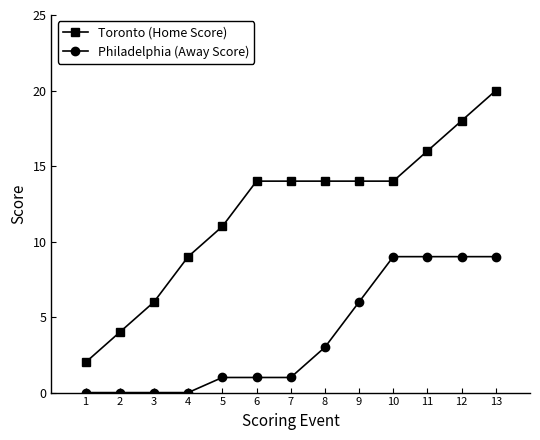

What is the average value of the Toronto (Home Score) series?

12